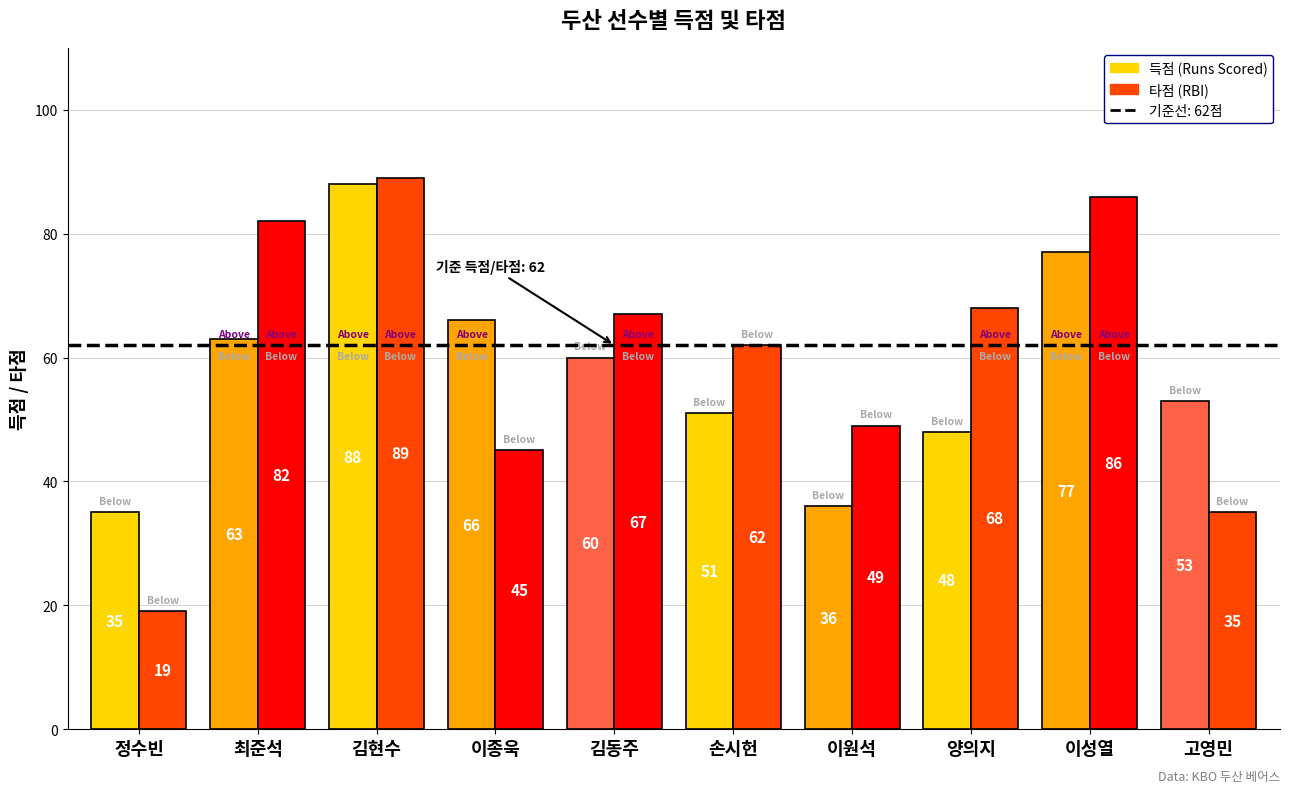

Reading left to right, list all the values displayed in this chart.

득점: 정수빈=35	최준석=63	김현수=88	이종욱=66	김동주=60	손시헌=51	이원석=36	양의지=48	이성열=77	고영민=53
타점: 정수빈=19	최준석=82	김현수=89	이종욱=45	김동주=67	손시헌=62	이원석=49	양의지=68	이성열=86	고영민=35